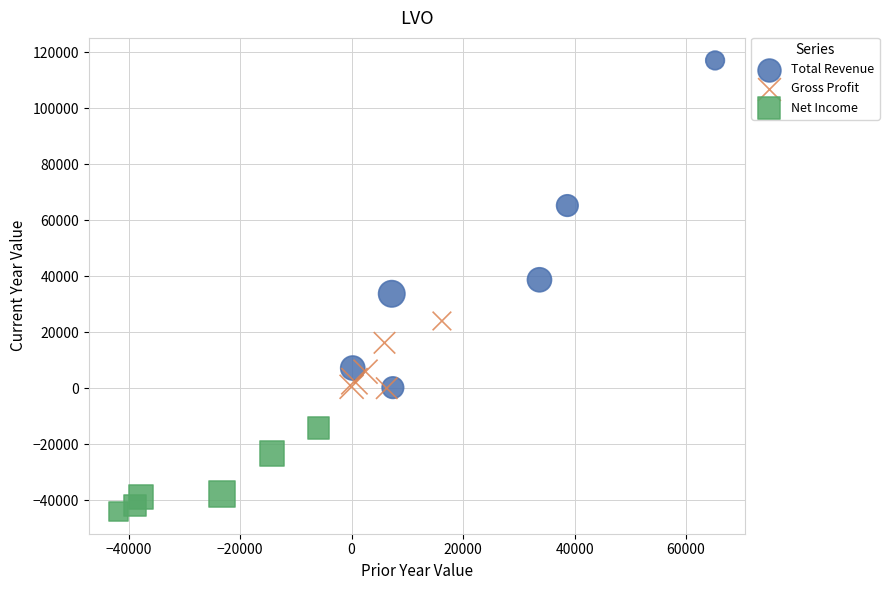

Which series has the widest spread of Y values?

Total Revenue